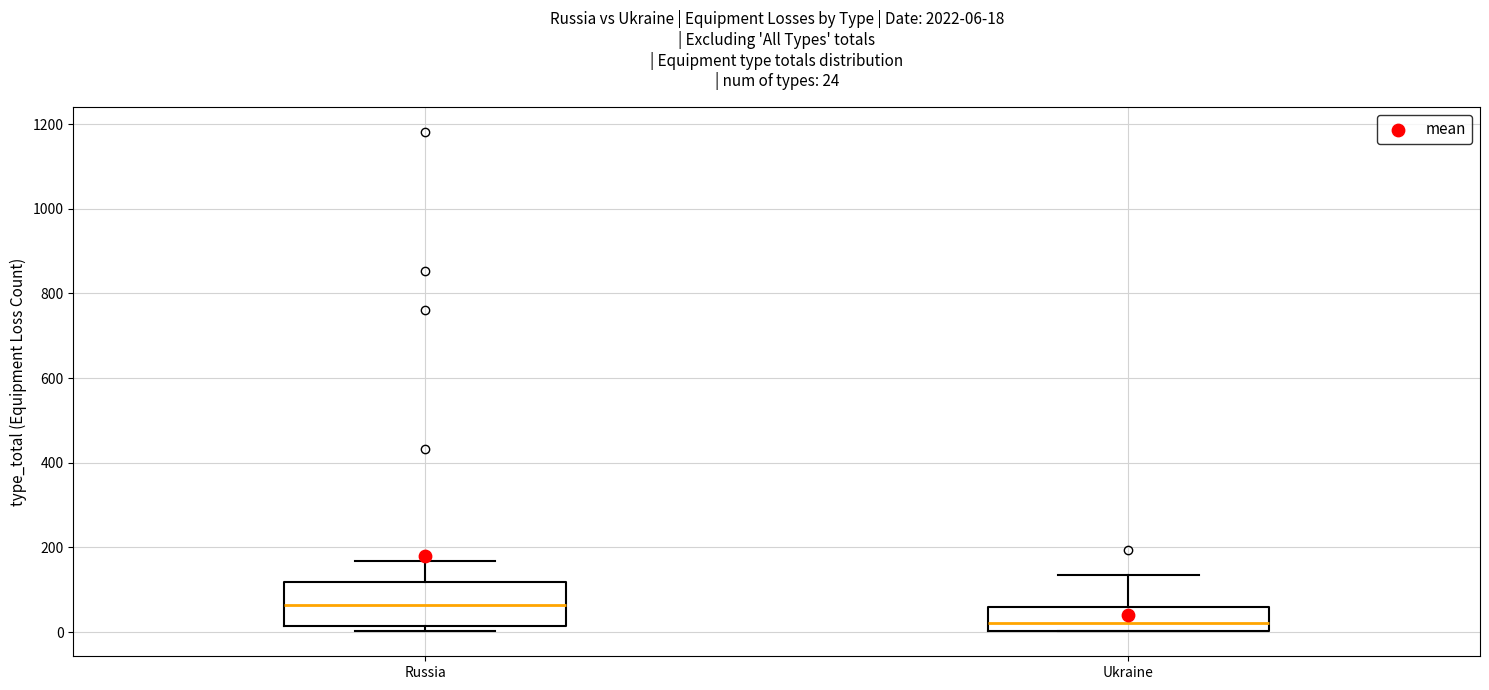

Which box has the lowest median line?

Ukraine